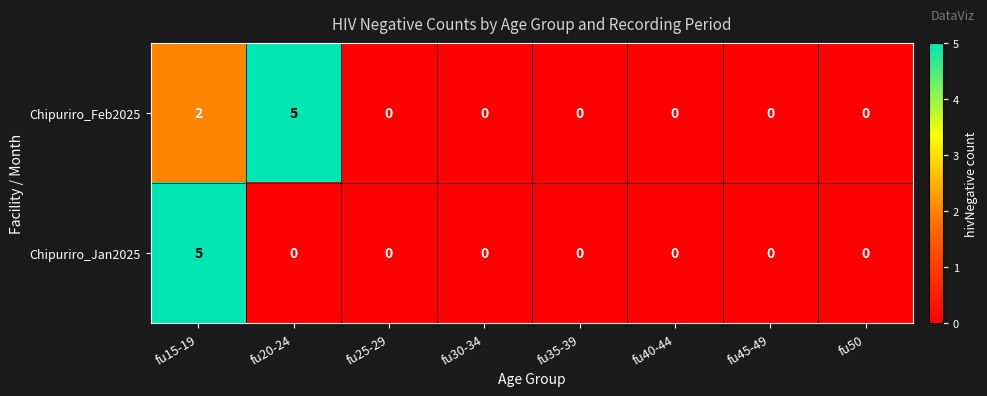

Rank the series by their average value, from highest to lowest.

Chipuriro_Feb2025, Chipuriro_Jan2025